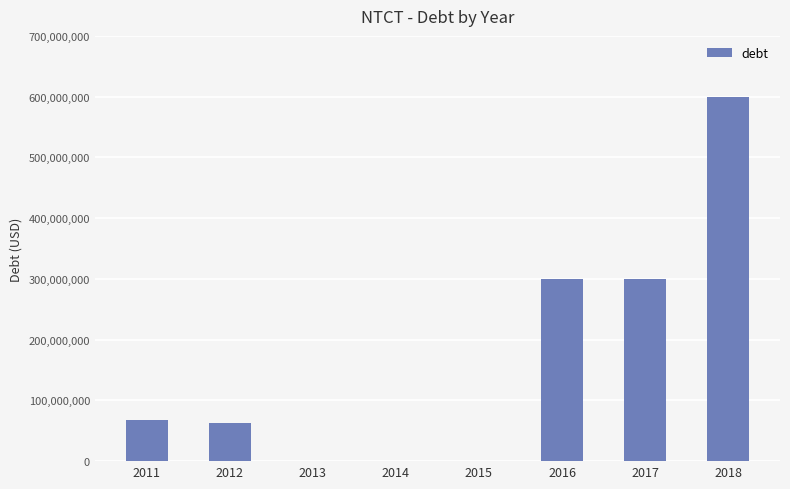

Count the values in the range 0 to 300000000.

7